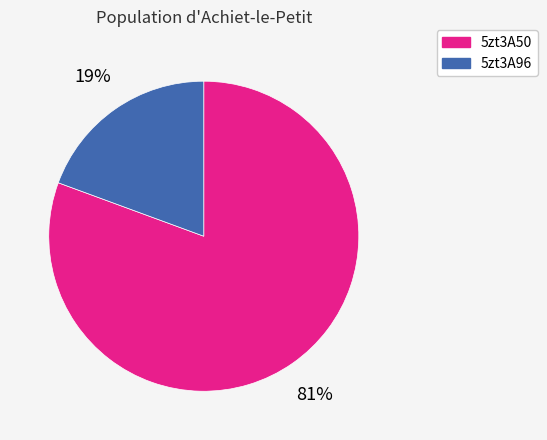

The 5zt3A96 slice represents 19% of the pie. True or false?

True